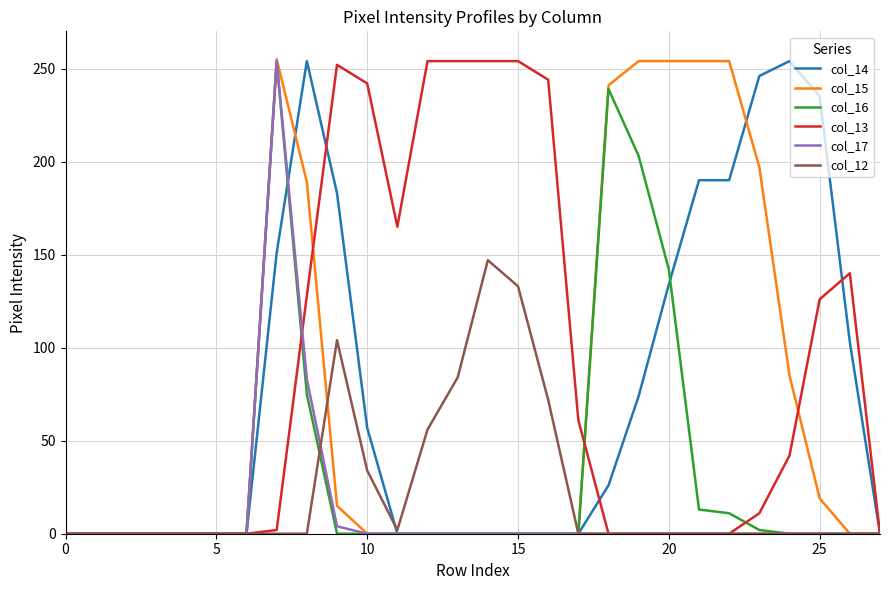

What is the greatest value displayed?

255